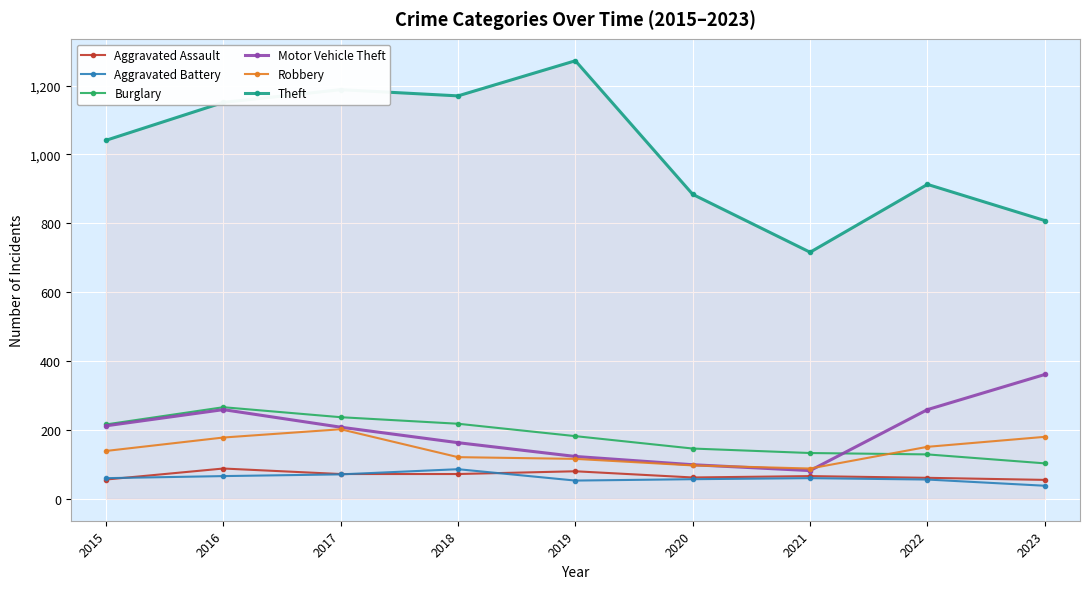

In Motor Vehicle Theft, how many points are higher than both neighbors (excluding endpoints)?

1